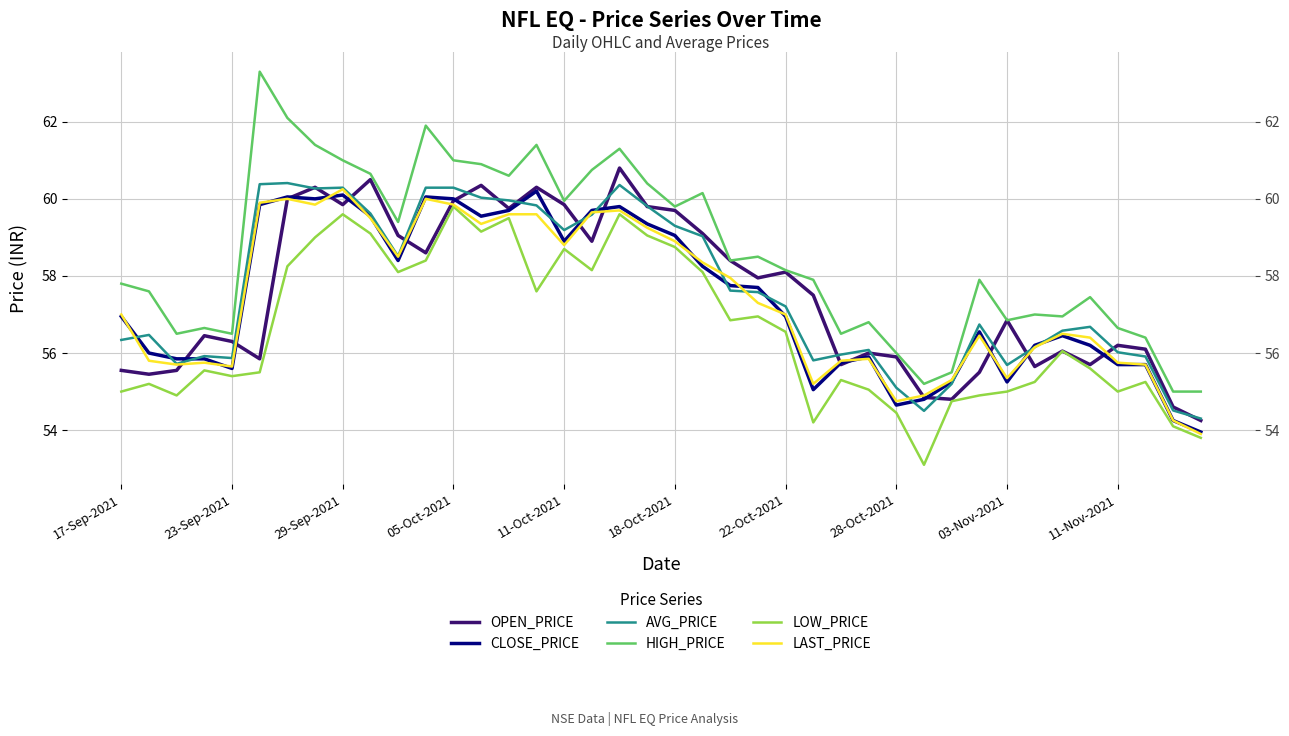

List the series in order of their peak value, lowest first.

LOW_PRICE, CLOSE_PRICE, LAST_PRICE, AVG_PRICE, OPEN_PRICE, HIGH_PRICE